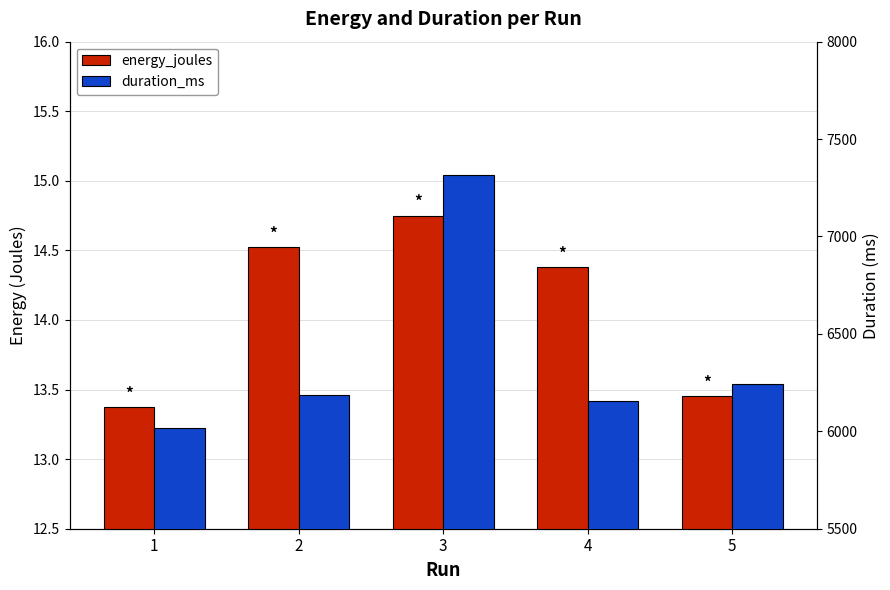

The duration_ms series shows 3523.2 at 1. True or false?

False